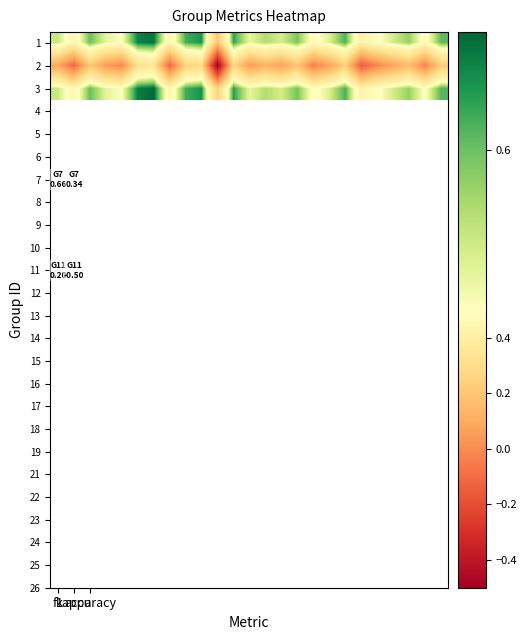

At how many categories does at least one series exceed 0?

25